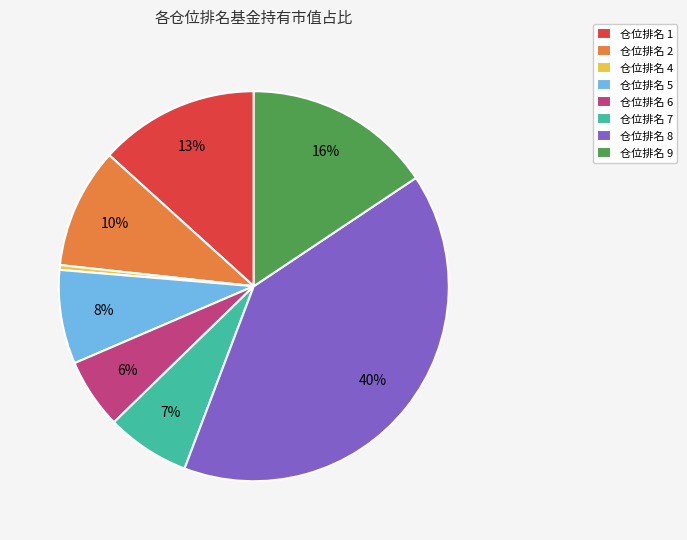

Which slice is the smallest?

仓位排名 4